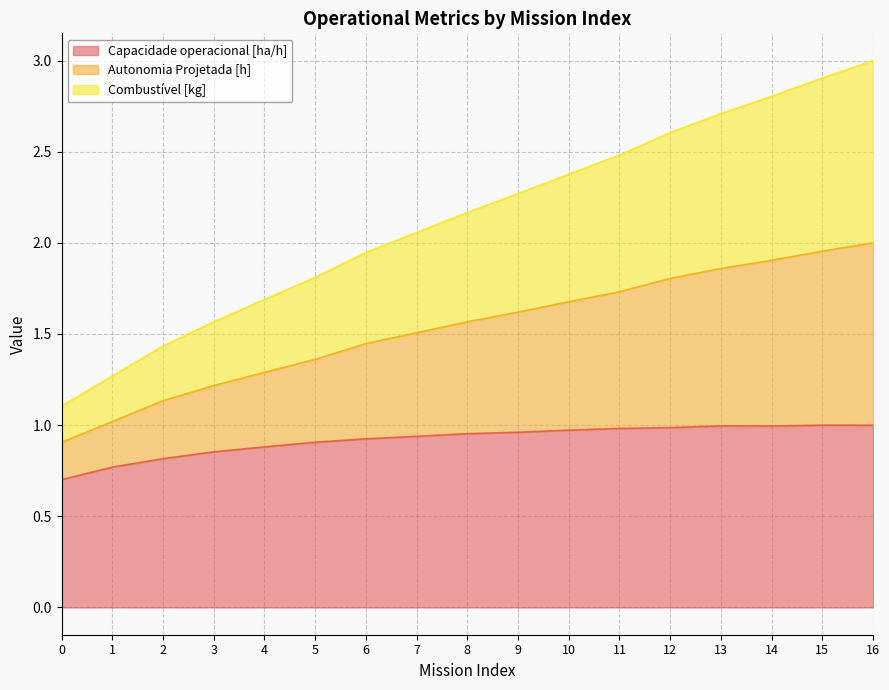

Rank the categories by Autonomia Projetada [h] value from lowest to highest.

0, 1, 2, 3, 4, 5, 6, 7, 8, 9, 10, 11, 12, 13, 14, 15, 16